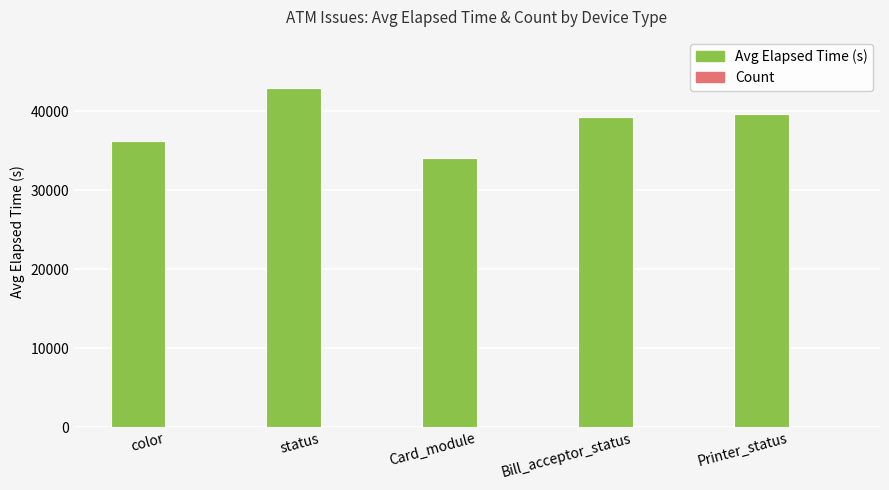

The Avg Elapsed Time (s) series shows 34046 at Card_module. True or false?

True